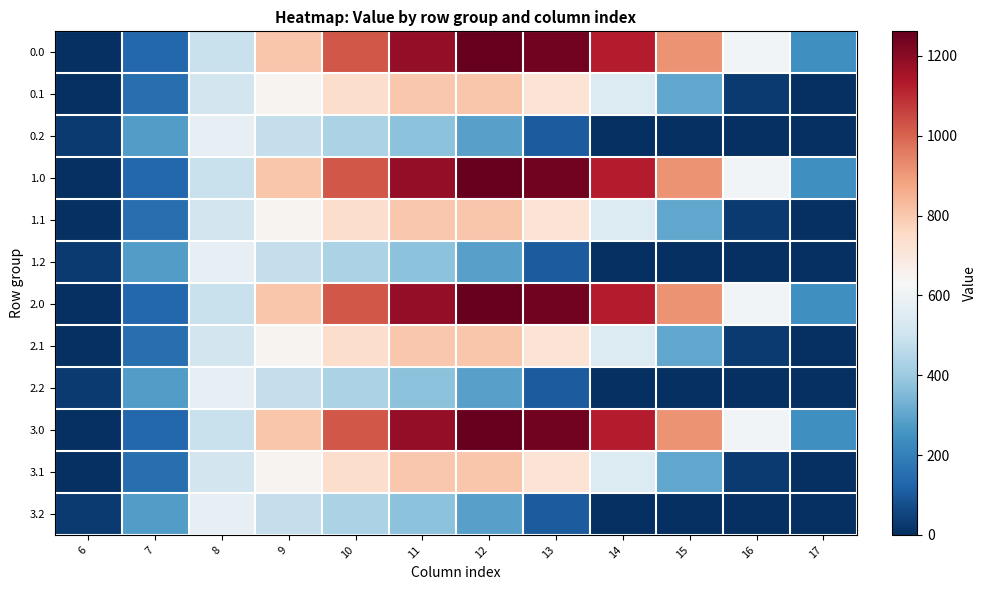

What is the greatest value displayed?

1261.6